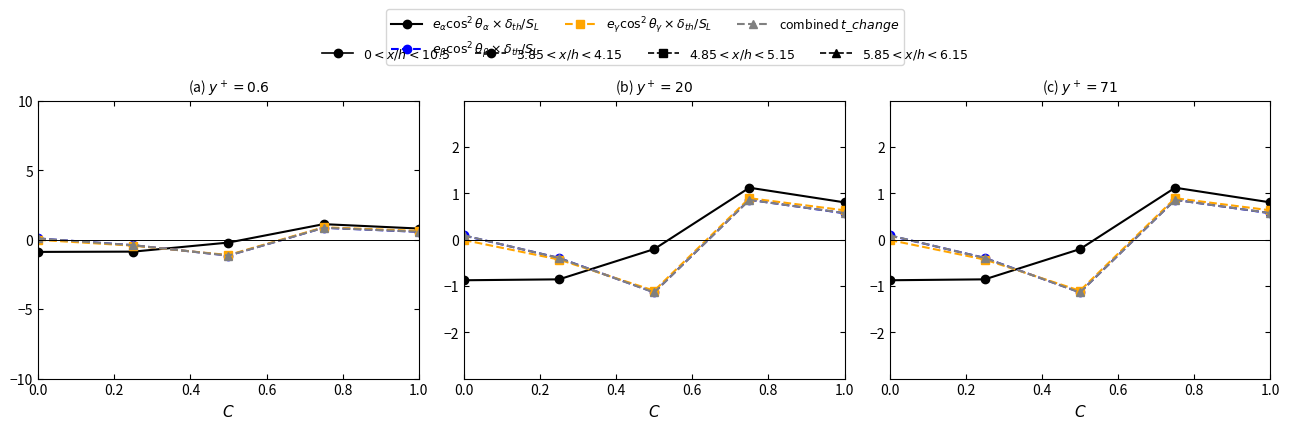

Is it true that combined $t\_change$ equals 1.0 at 1.0?

False